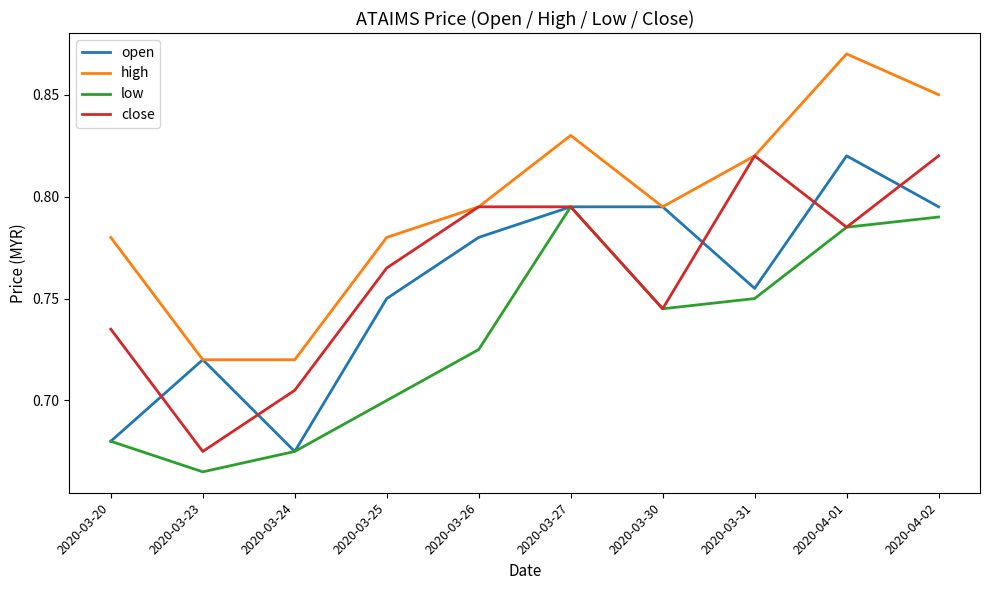

Which label corresponds to the largest value in the chart?

2020-04-01